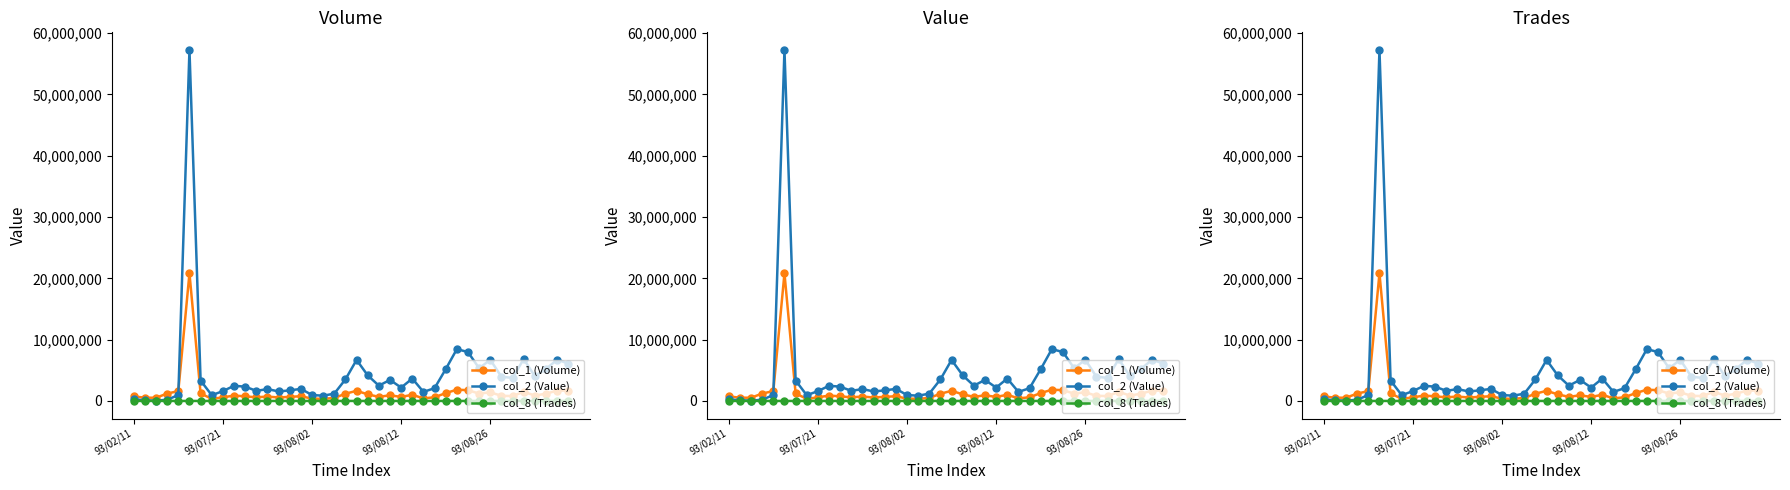

At which category does the chart reach its minimum across all series?

93/08/02